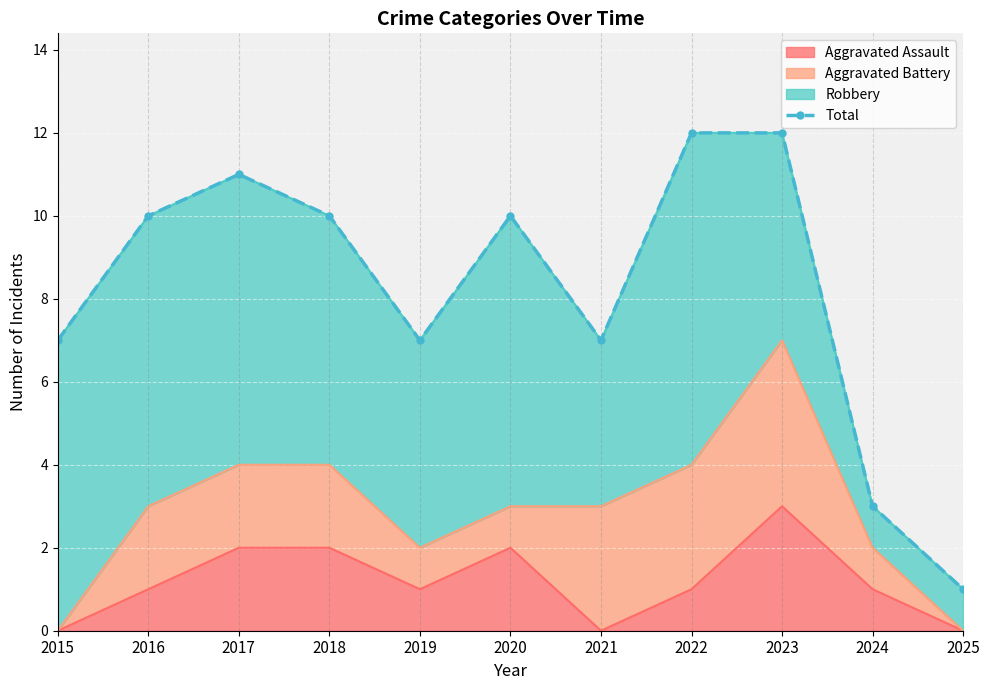

Rank the categories by value from lowest to highest.

2025, 2024, 2015, 2019, 2021, 2016, 2018, 2020, 2017, 2022, 2023